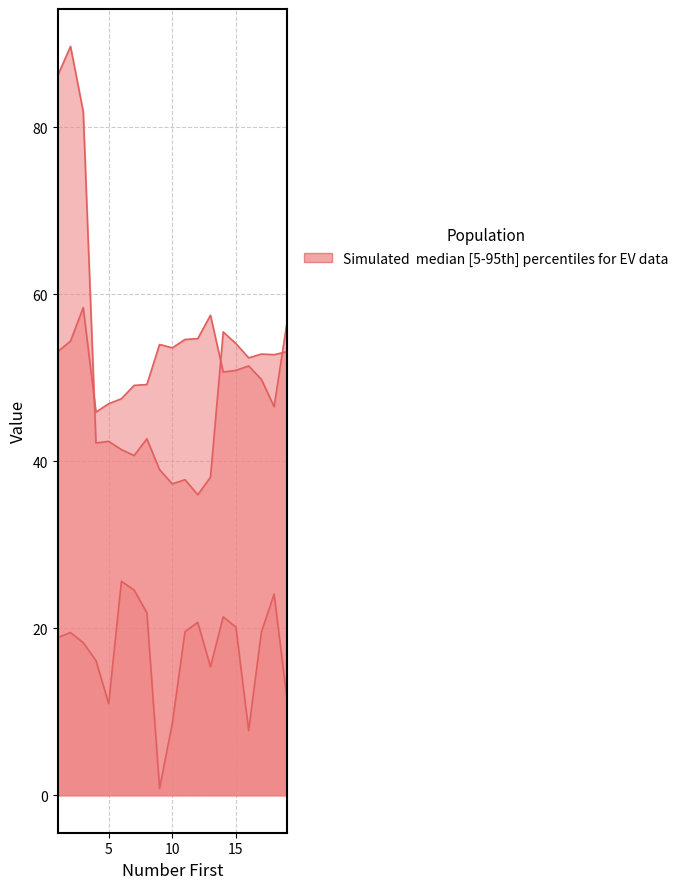

Rank the categories by X coordinate (um) value from highest to lowest.

3, 13, 19, 12, 11, 2, 9, 10, 1, 16, 15, 14, 17, 8, 7, 6, 5, 18, 4